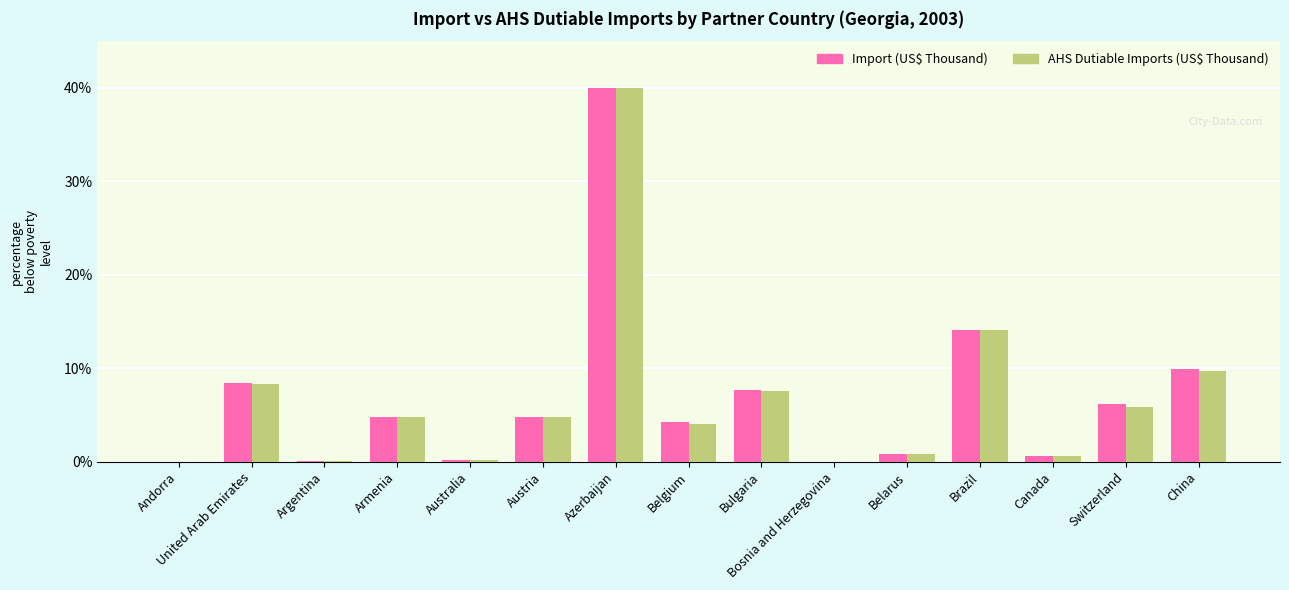

Count the number of categories in the chart.

15